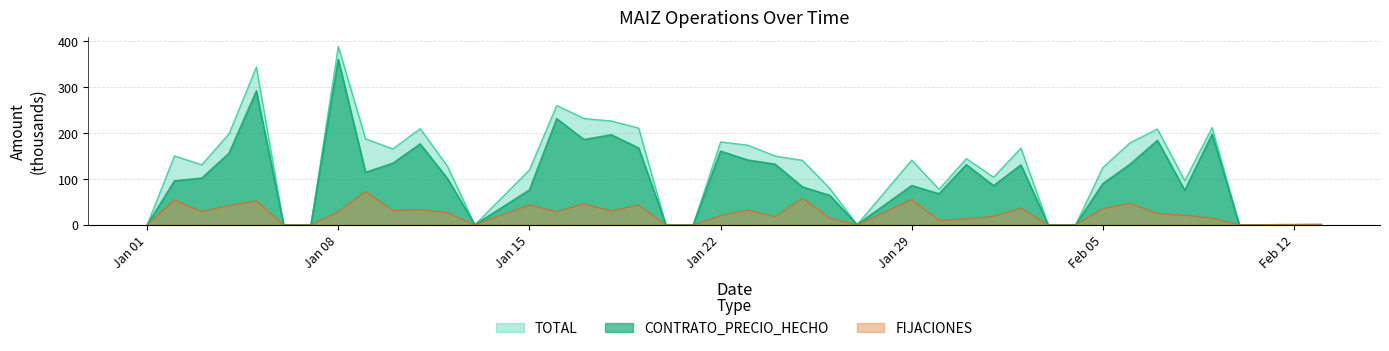

At which category does FIJACIONES reach its first local valley?

2024-01-03